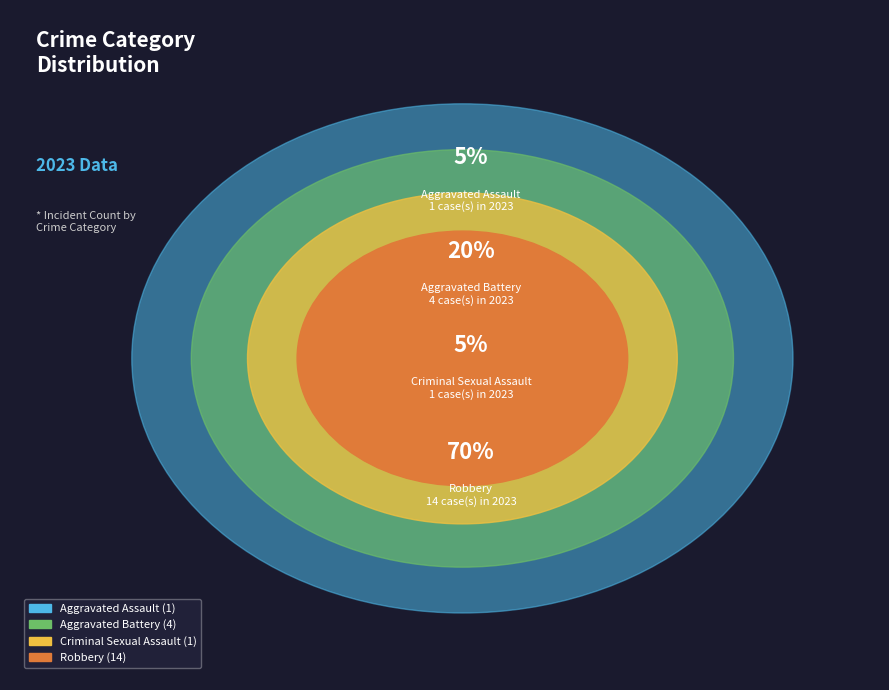

True or false: Aggravated Assault accounts for 5% of the total.

True